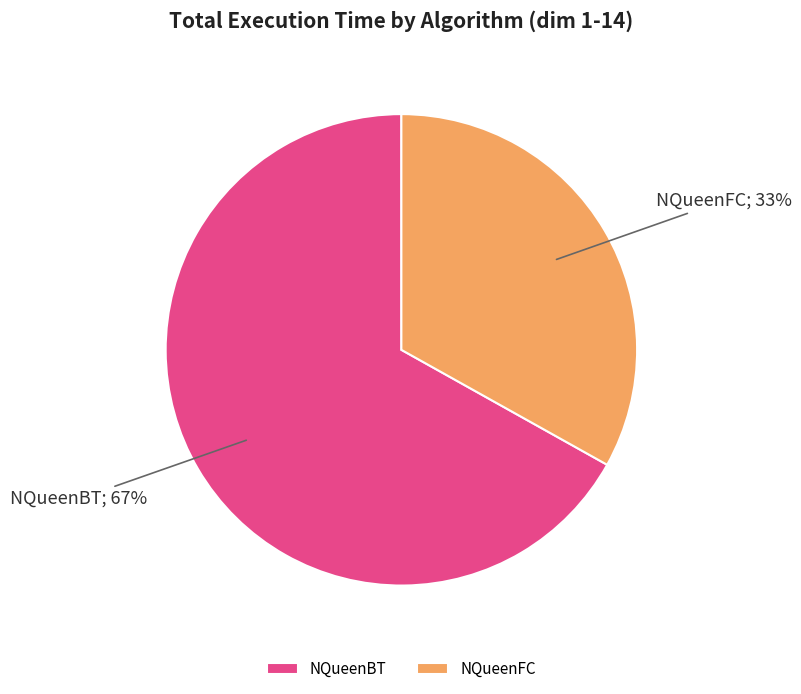

To the nearest percent, what portion does NQueenFC represent?

33%